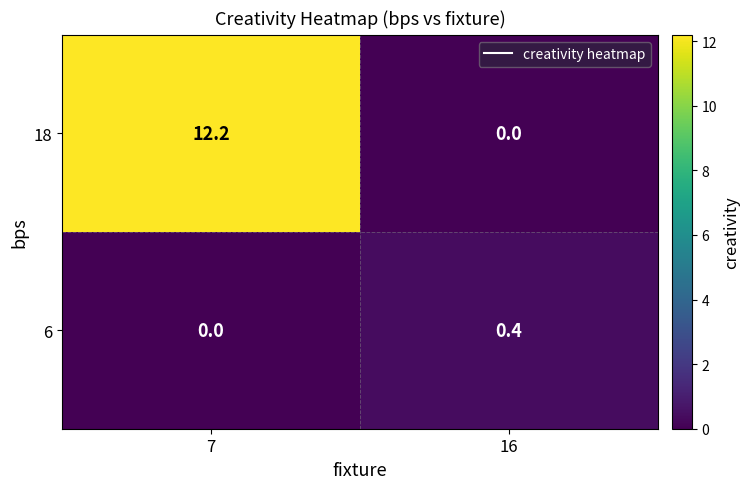

Rank the series by their maximum value, from lowest to highest.

6, 18